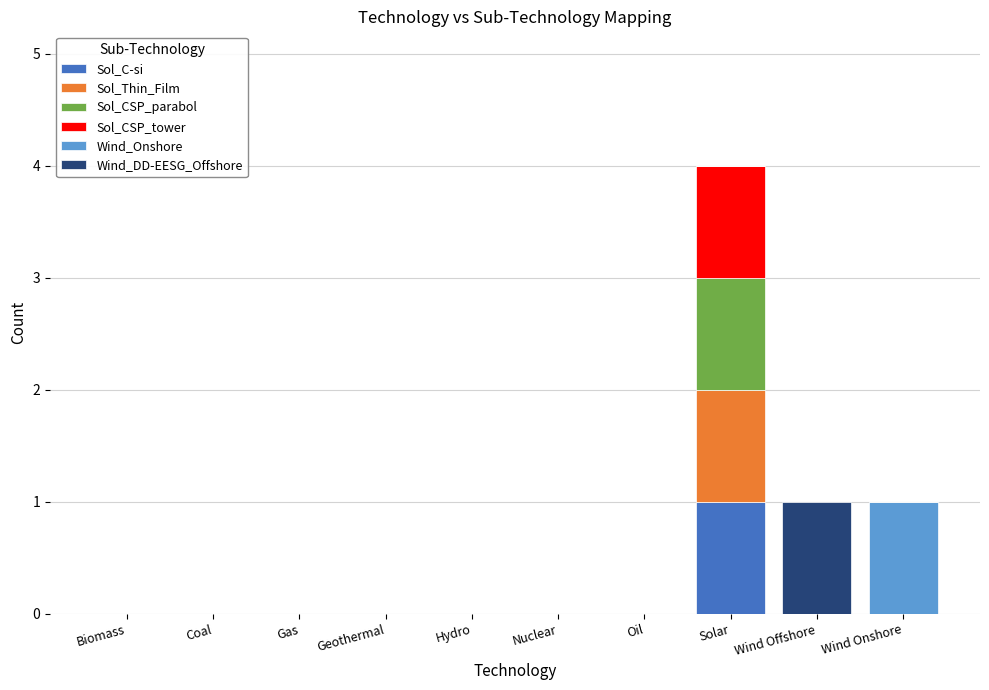

The value of Sol_C-si at Geothermal is 0. True or false?

True